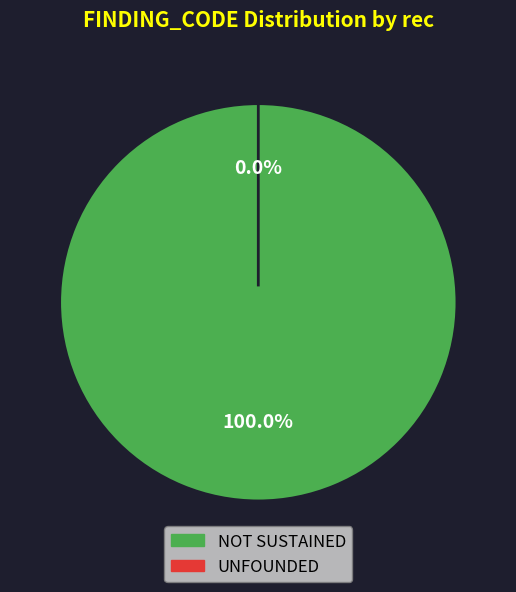

What is the largest slice in the pie chart?

NOT SUSTAINED